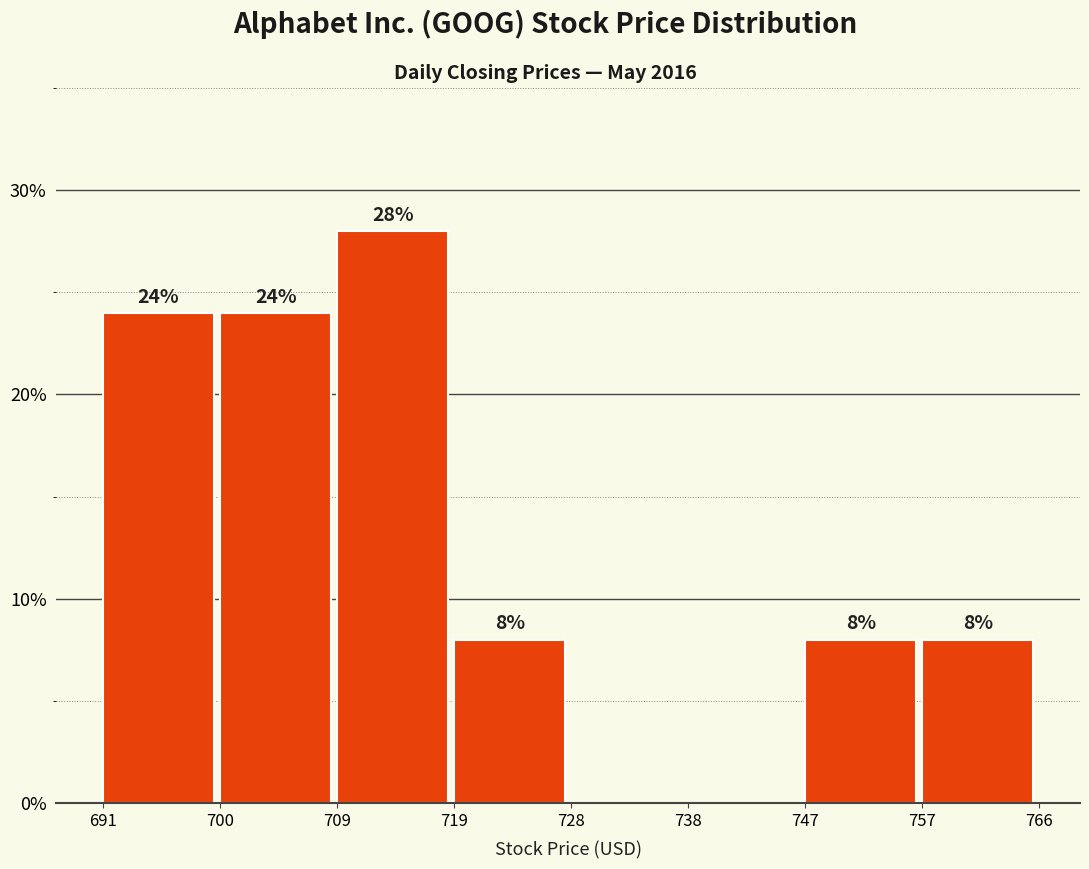

Reading right to left, what are all the values shown in this chart?

757=8.0	747=8.0	738=0.0	728=0.0	719=8.0	709=28.0	700=24.0	691=24.0